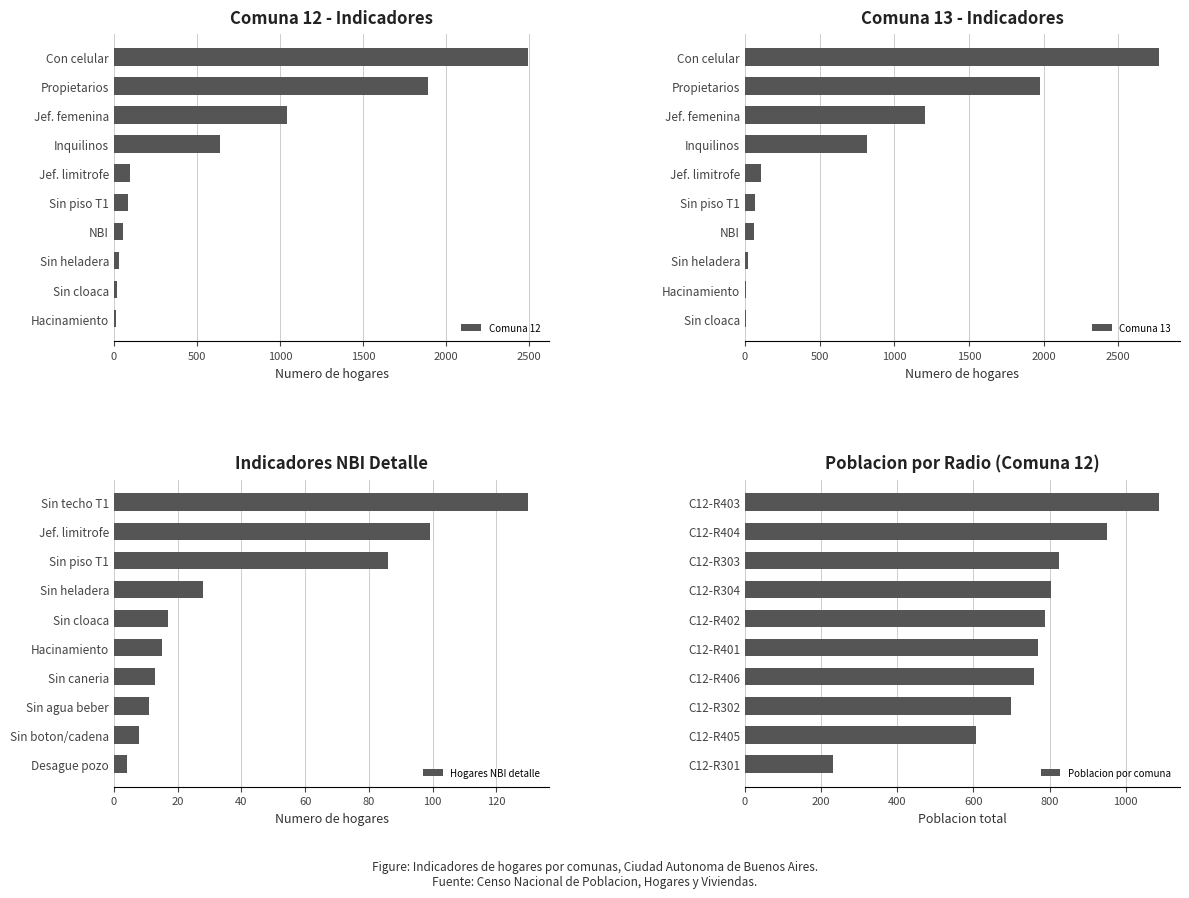

Does the chart contain any negative values?

No